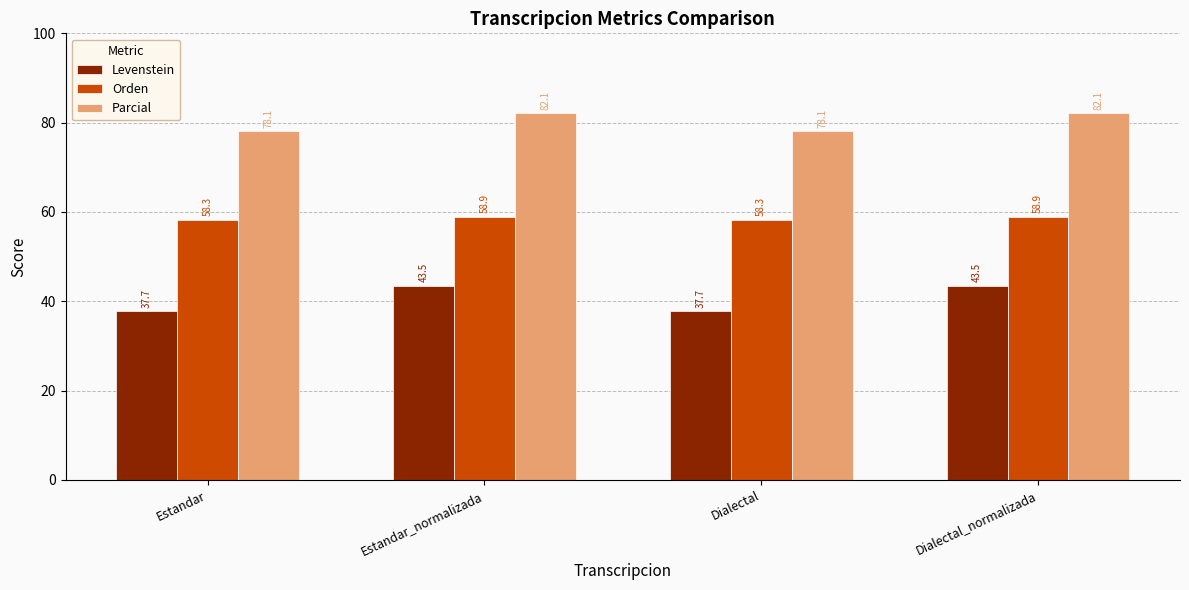

What is the label of the 1st bar from the right?

Dialectal_normalizada